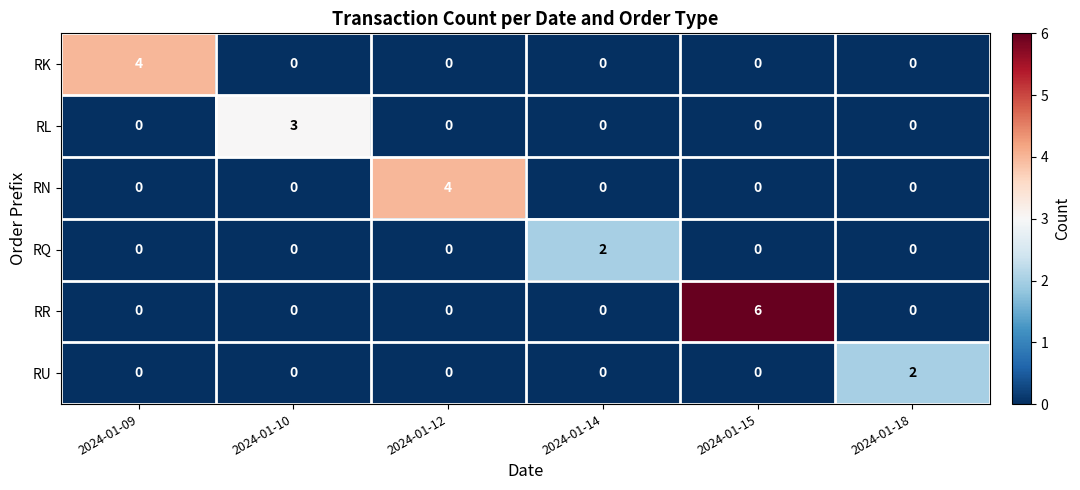

The RQ series shows 0 at 2024-01-10. True or false?

True